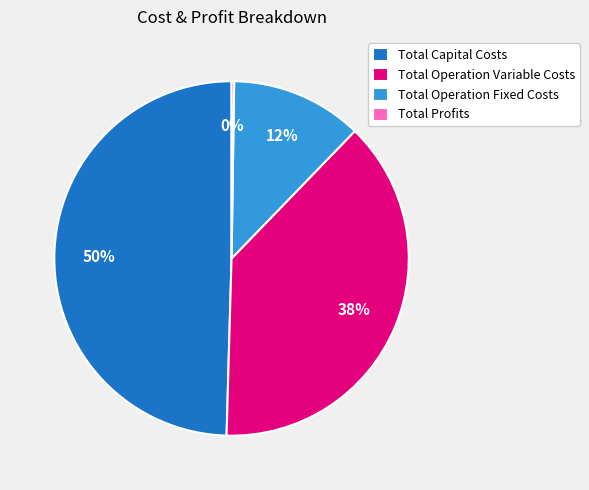

Is it true that Total Capital Costs is 64% of the pie?

False